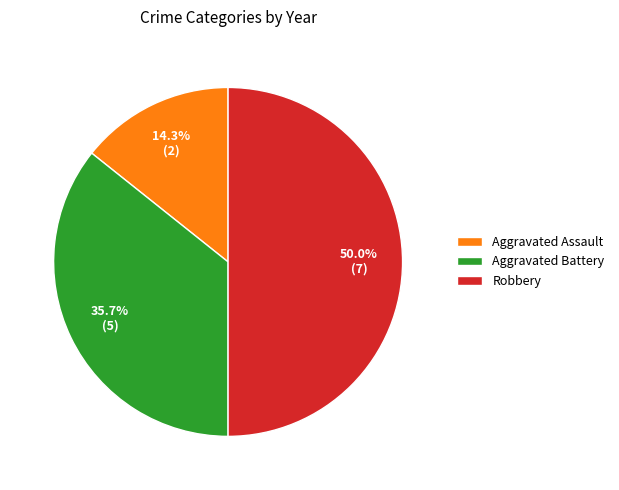

Rank the categories by value from highest to lowest.

Robbery, Aggravated Battery, Aggravated Assault